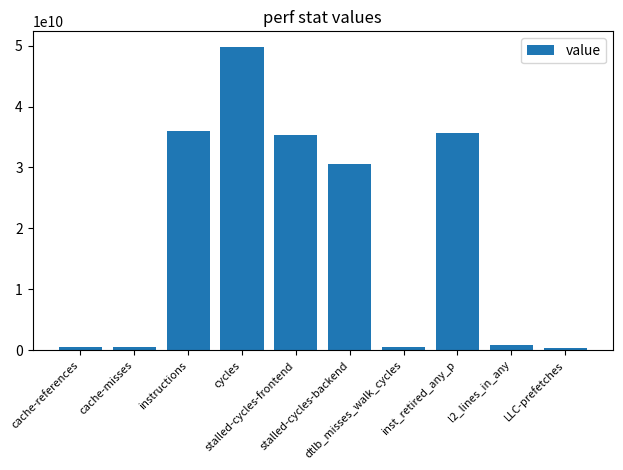

Where is the data nearest to the value 25108347875?

stalled-cycles-backend